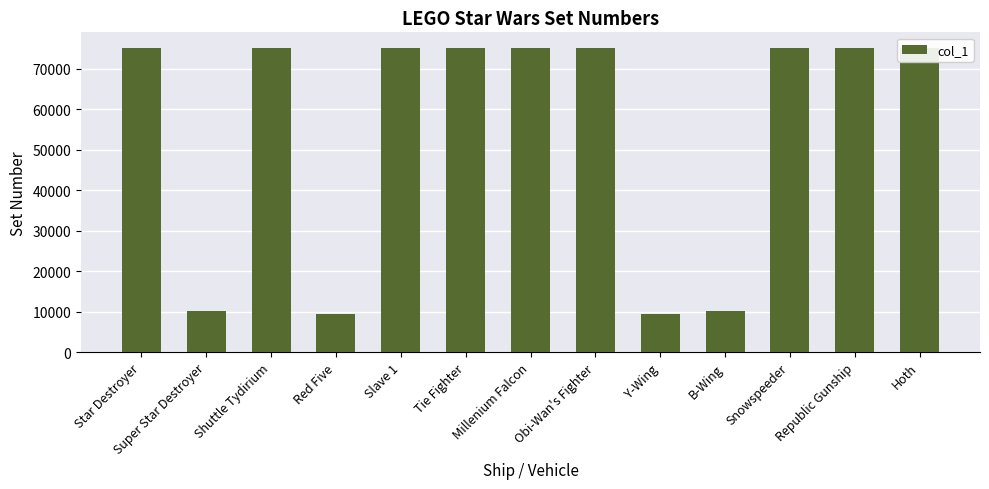

What is the average value?

55030